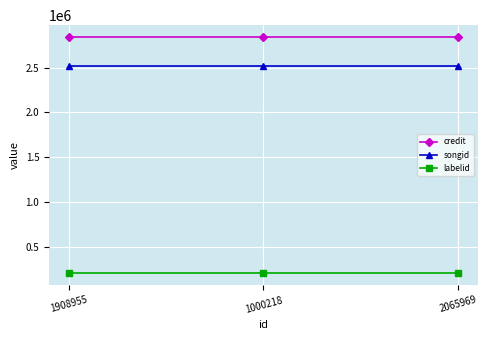

List the series in order of their peak value, lowest first.

labelid, songid, credit